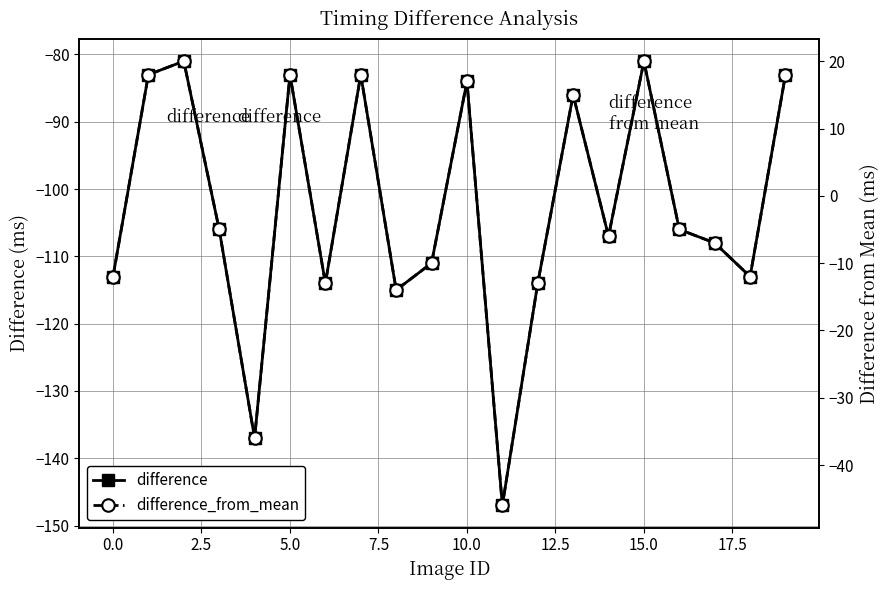

What are all the series names shown in the legend?

difference, difference_from_mean